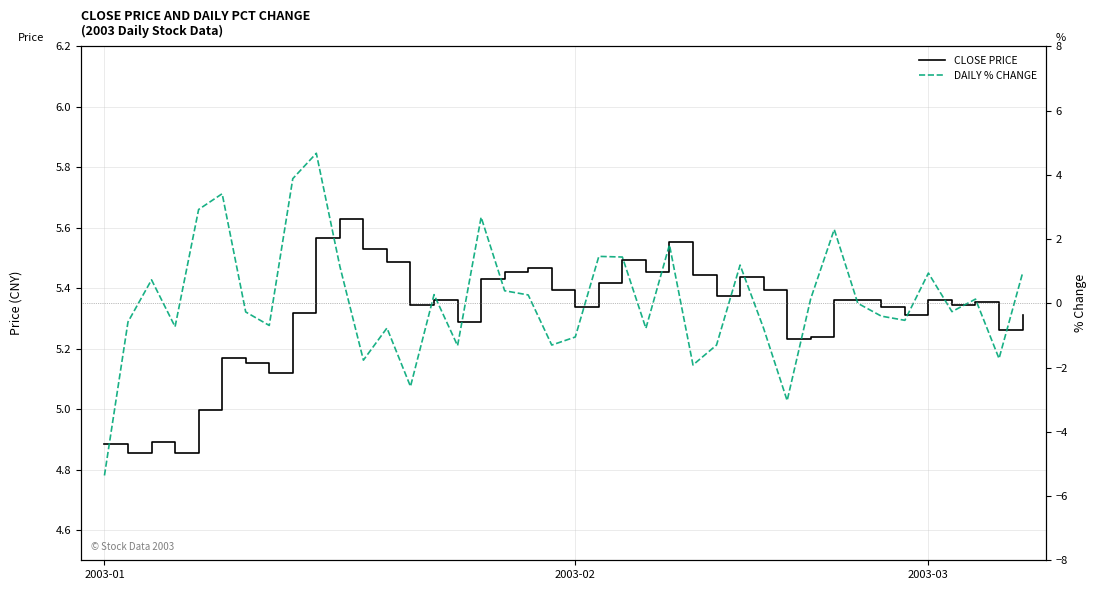

What is the total value across all series at 28?

4.6